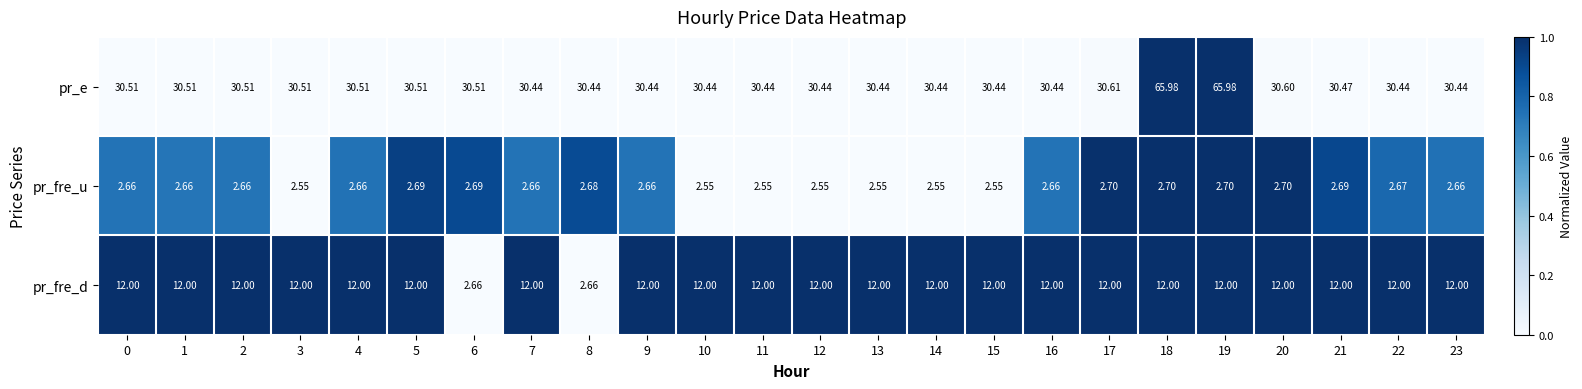

List the series in order of their overall mean, highest first.

pr_e, pr_fre_d, pr_fre_u